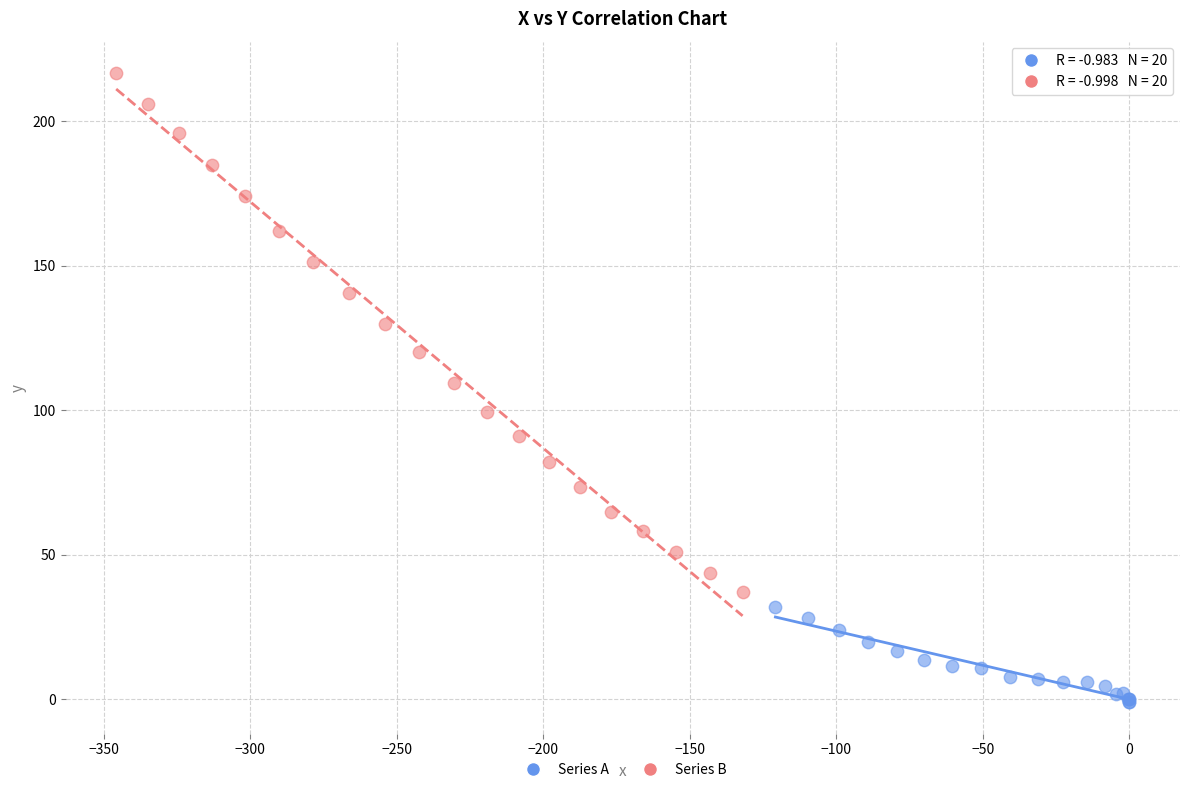

Which series reaches the minimum Y coordinate?

Series A